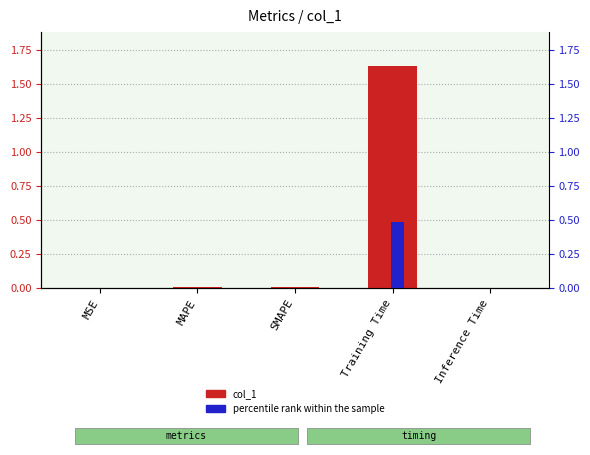

The value of percentile rank within the sample at MSE is 0.0. True or false?

True